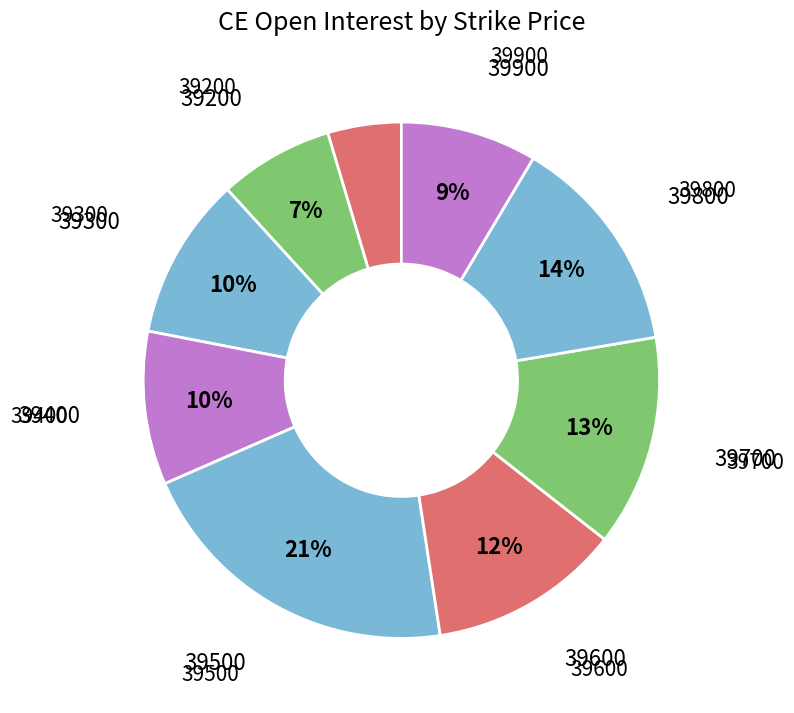

Count the number of slices in the pie.

9